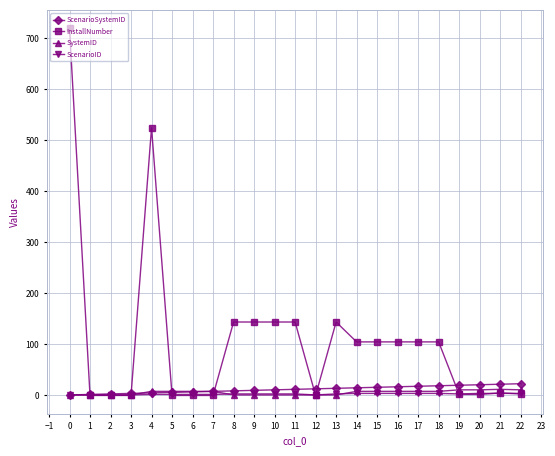

The InstallNumber series shows 1 at 18. True or false?

False